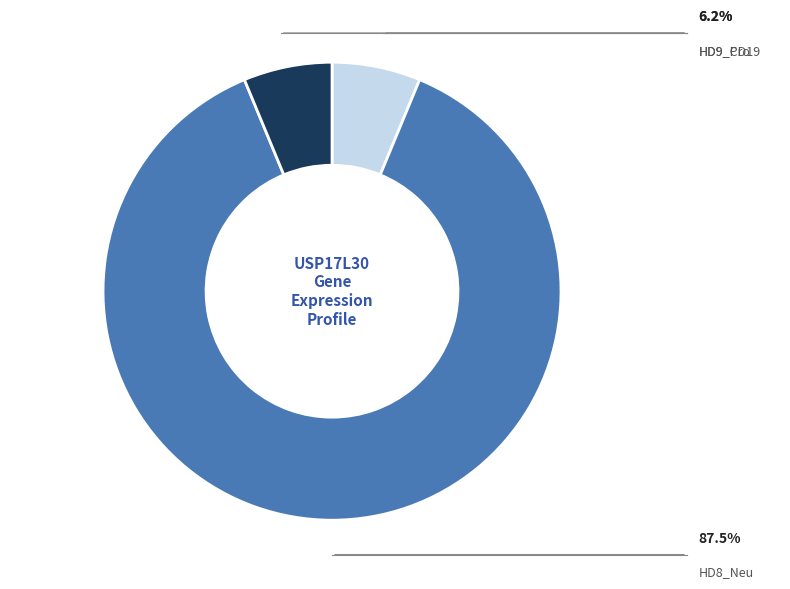

Is there any slice that represents more than half of the pie?

Yes